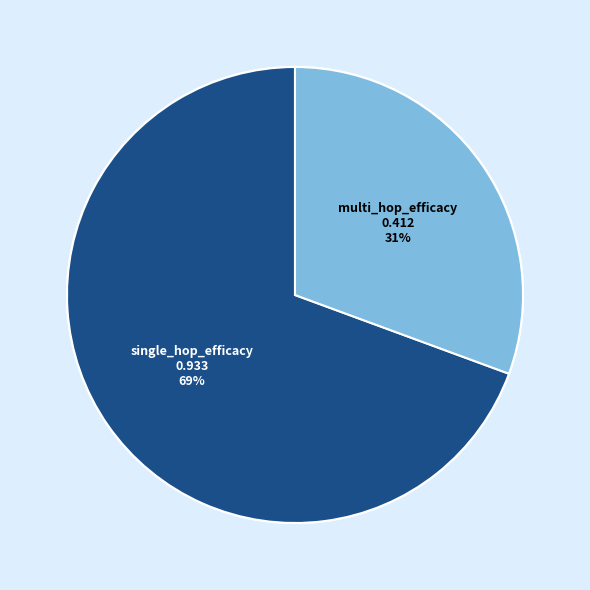

Is there any slice that represents more than half of the pie?

Yes